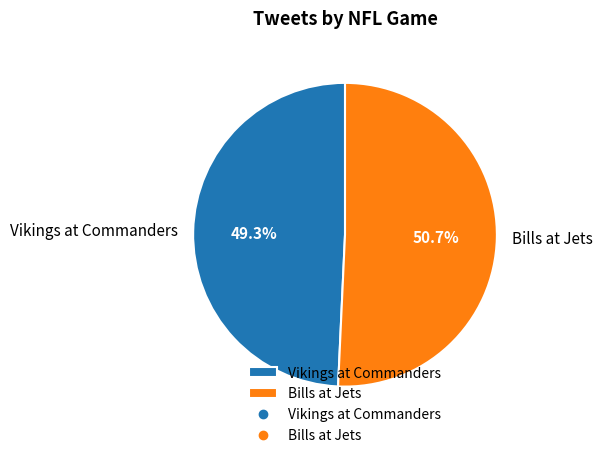

To the nearest percent, what portion does Bills at Jets represent?

51%